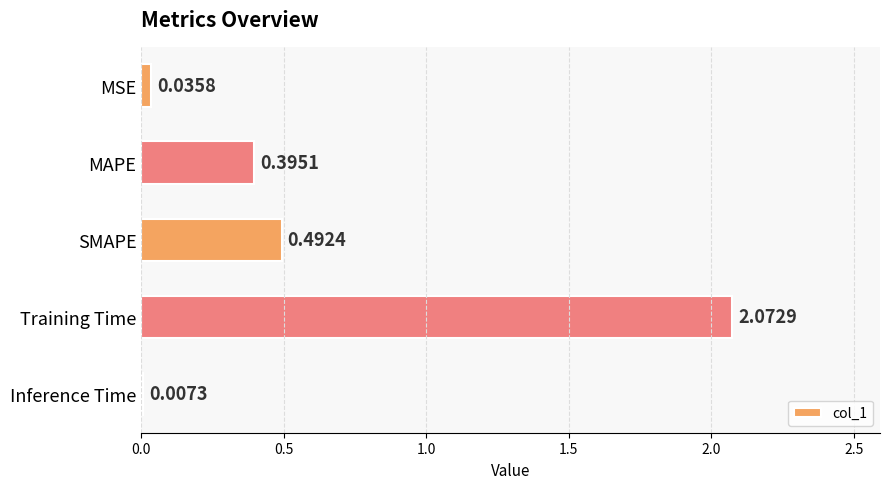

Which category has the highest value across all series?

Training Time